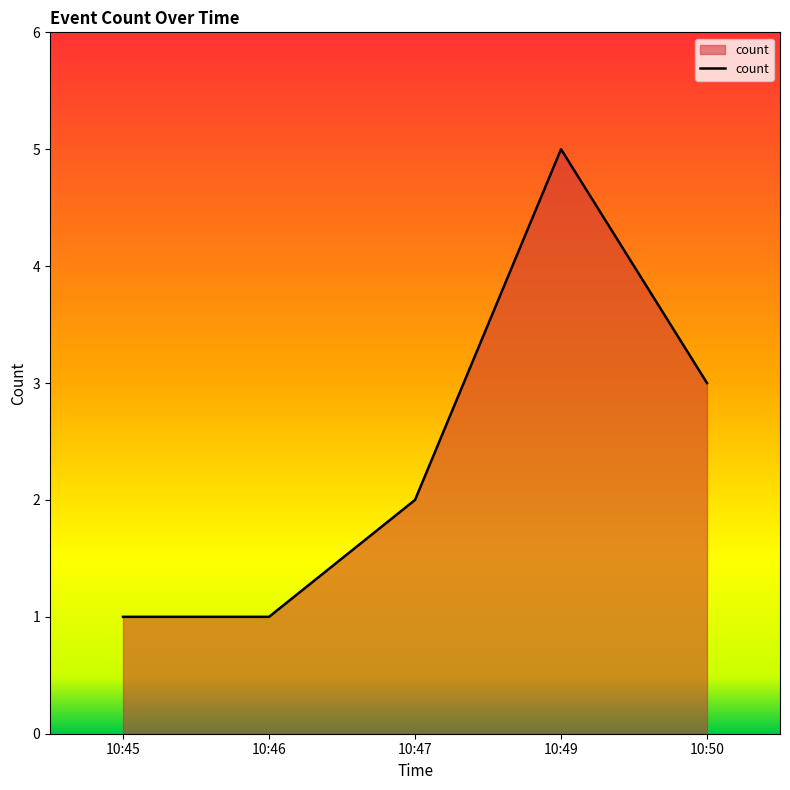

Does the chart have visible grid lines?

No